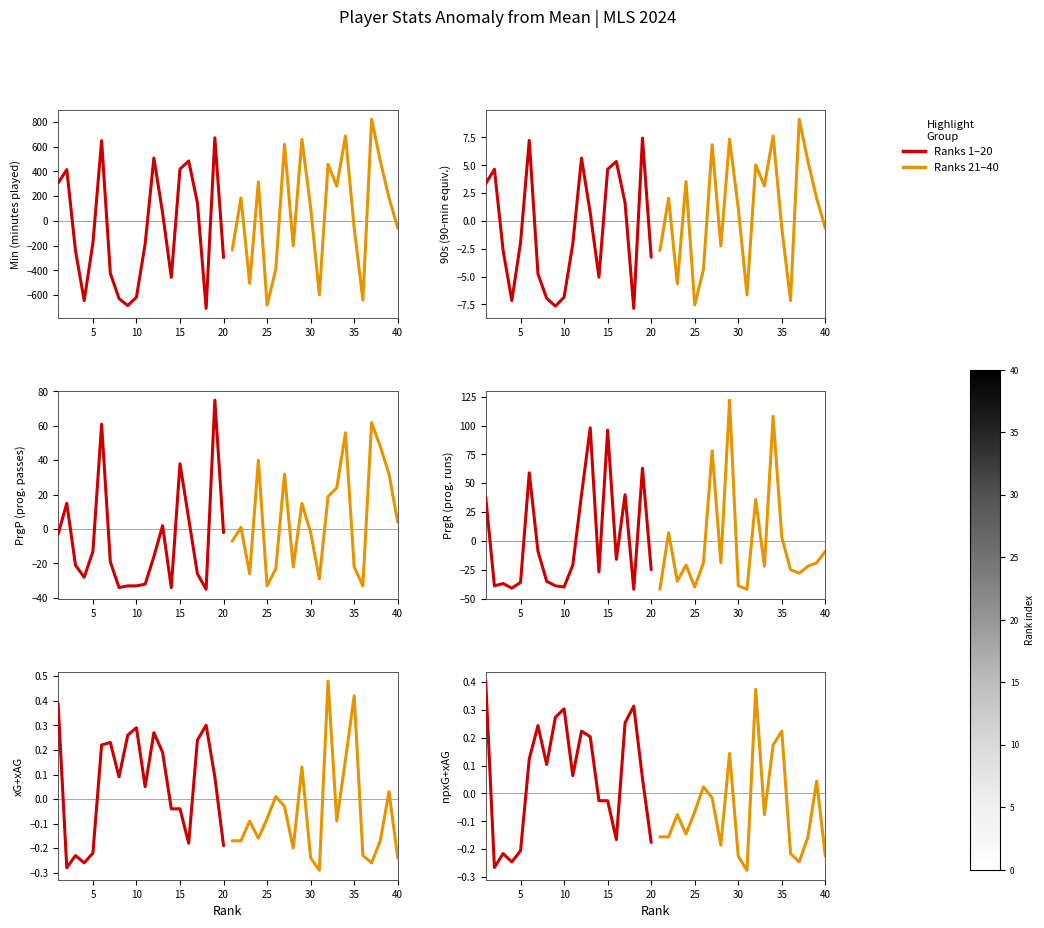

Is the value of npxG+xAG at 12 greater than the value of xG+xAG at 13?

No